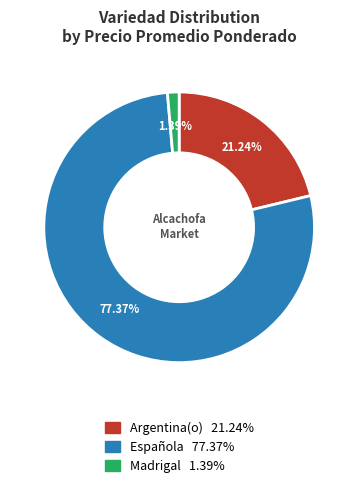

How many segments does this pie chart have?

3